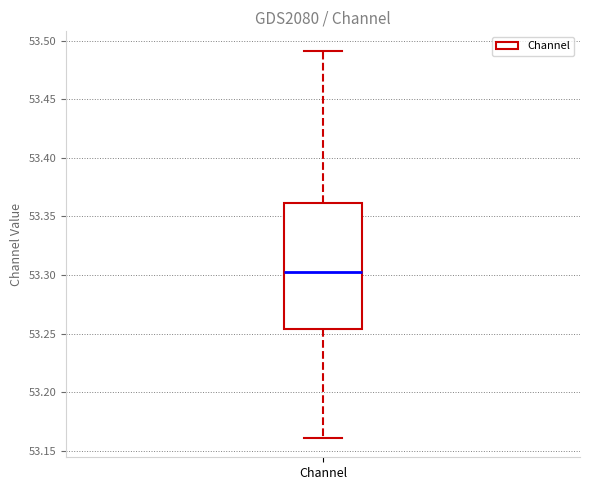

Read this box plot against the y-axis: the position of the median line, the range covered by the box, and the ends of both whiskers. The values are not printed on the chart, so give them approximately, as read against the axis.

median 53.300, box 53.255 to 53.360, whiskers 53.160 to 53.490